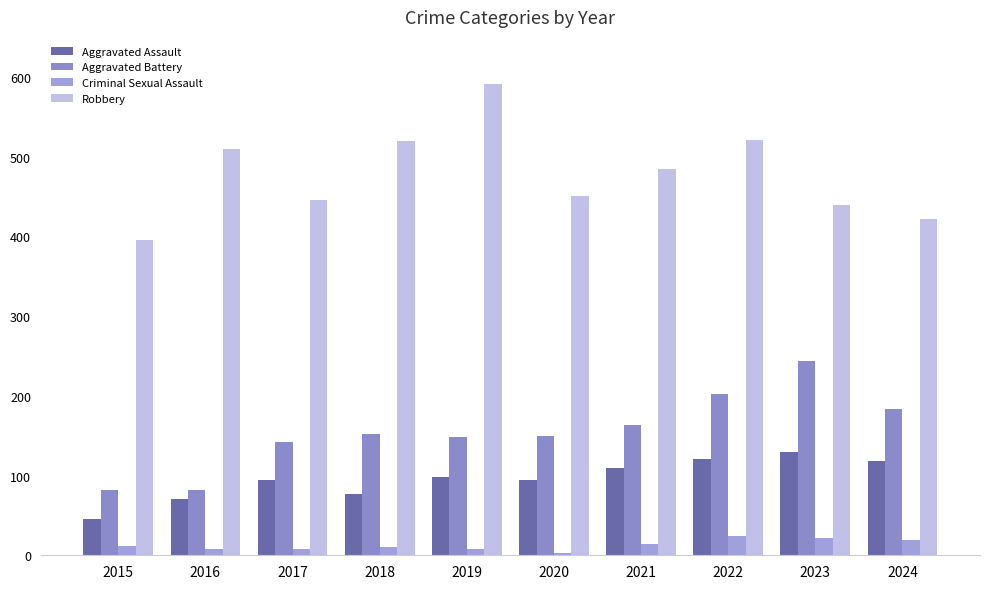

At 2020, list the series in order from largest to smallest.

Robbery, Aggravated Battery, Aggravated Assault, Criminal Sexual Assault